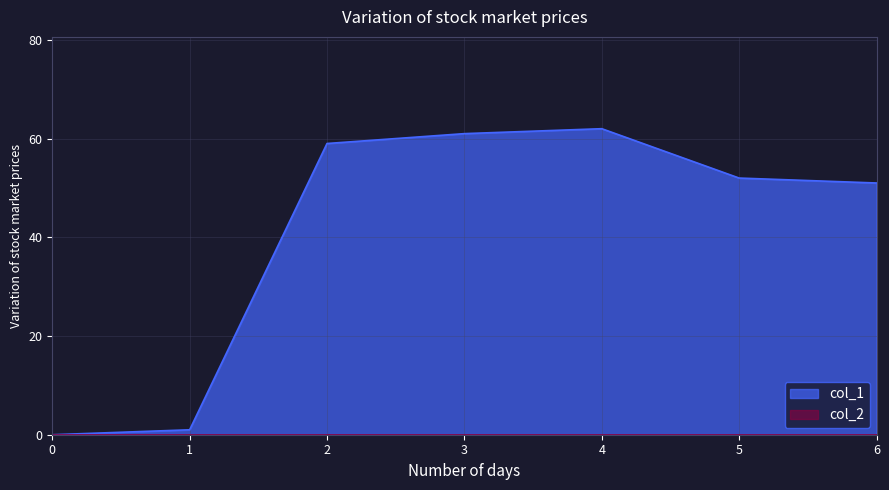

Which series has the largest total across all categories?

col_1